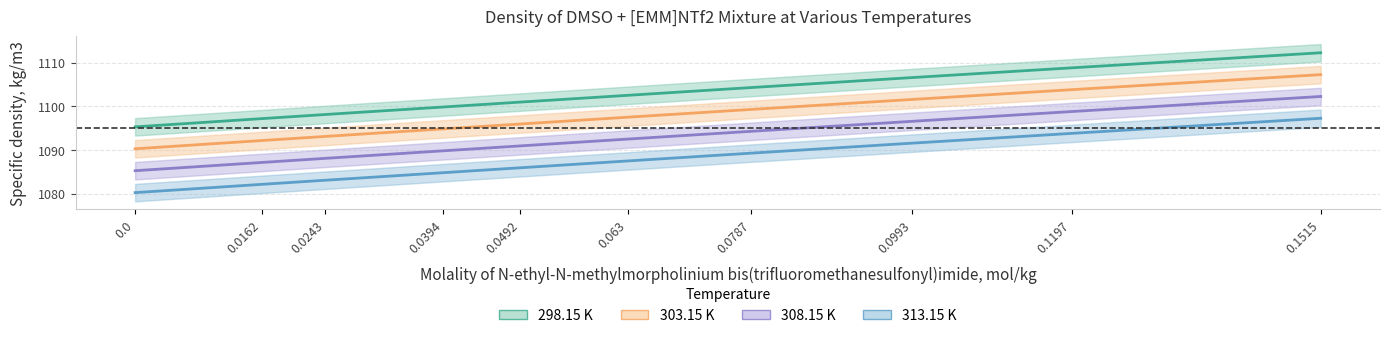

At how many categories does at least one series exceed 1088?

10